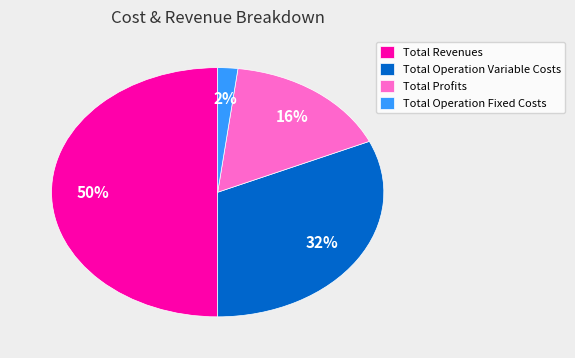

How many slices are in this pie chart?

4